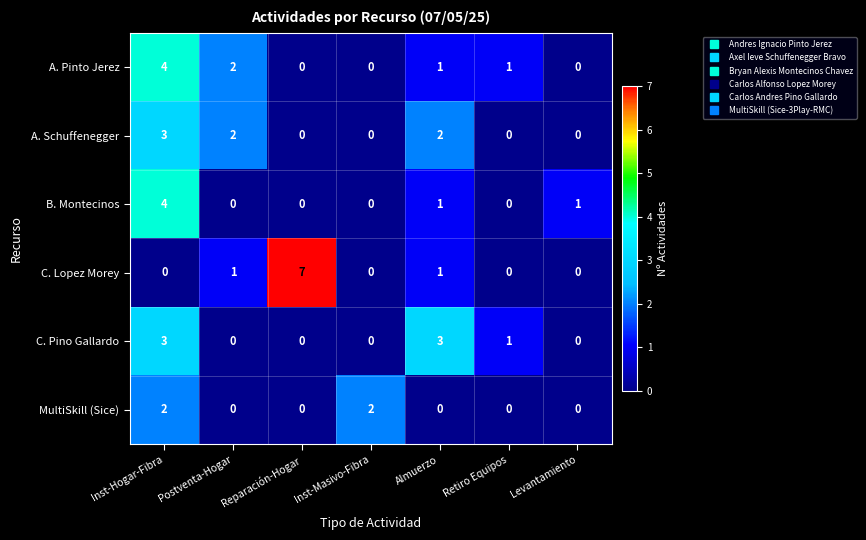

At which category does the chart reach its peak across all series?

Reparación-Hogar